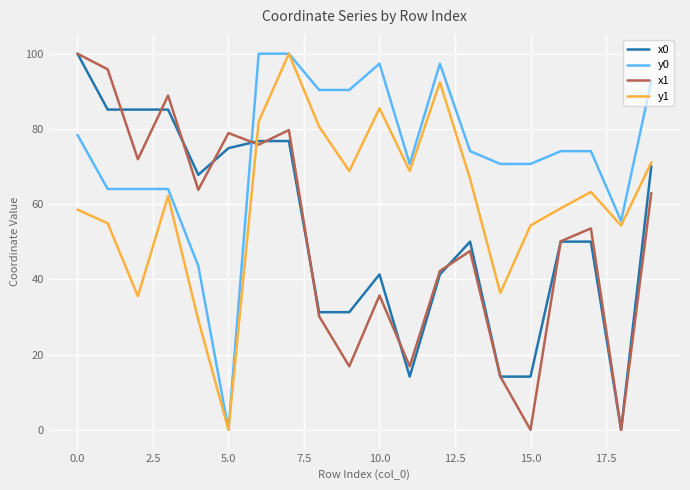

Which series has the largest total across all categories?

y0